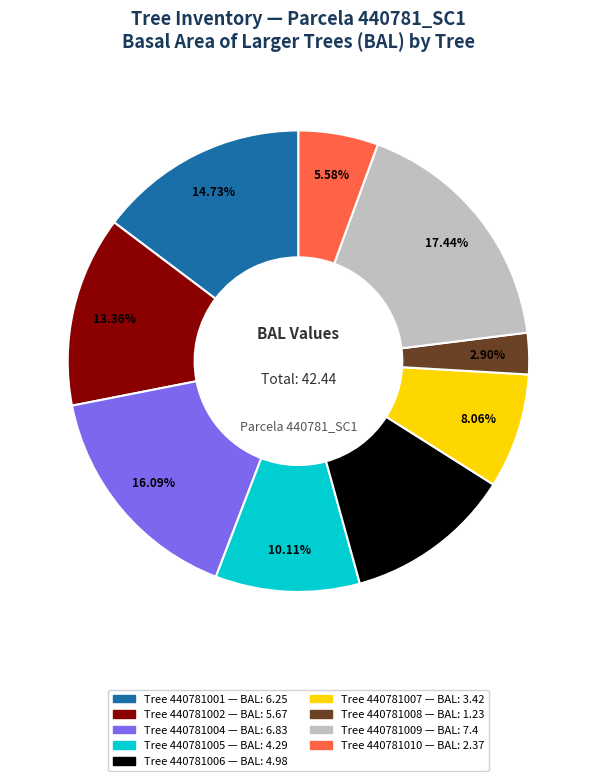

Does any single category account for the majority?

No